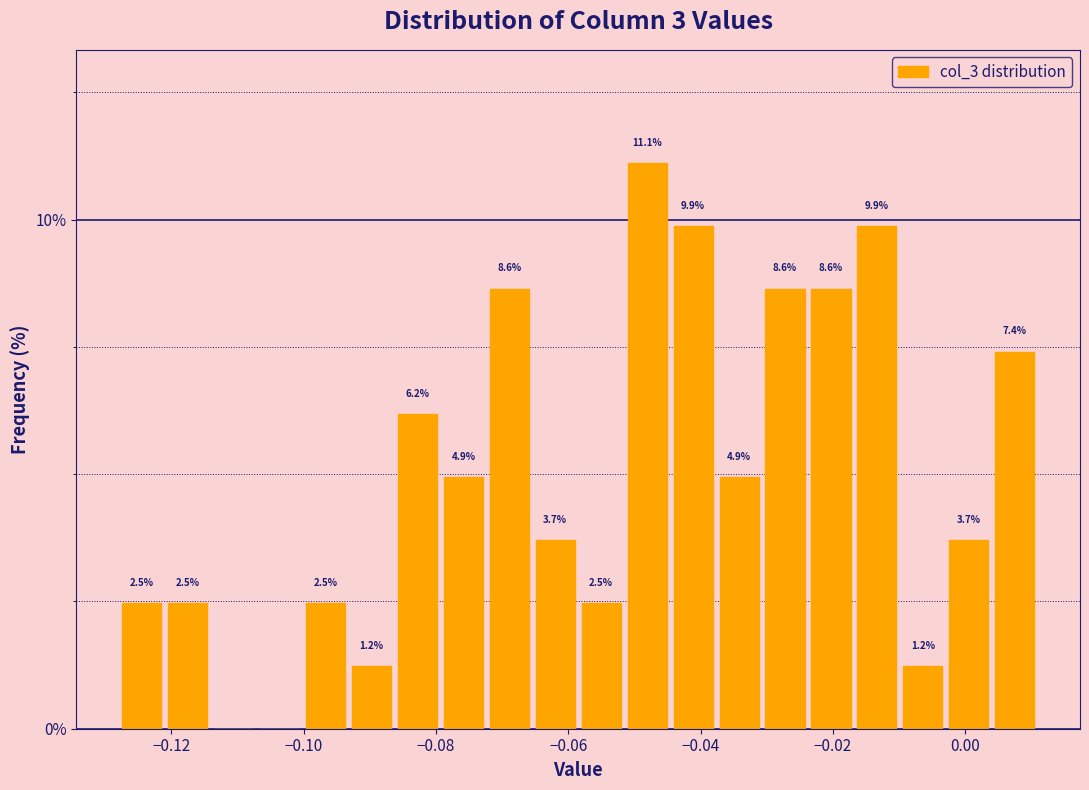

Read against the x-axis, roughly where is the centre of the tallest bar?

-0.048